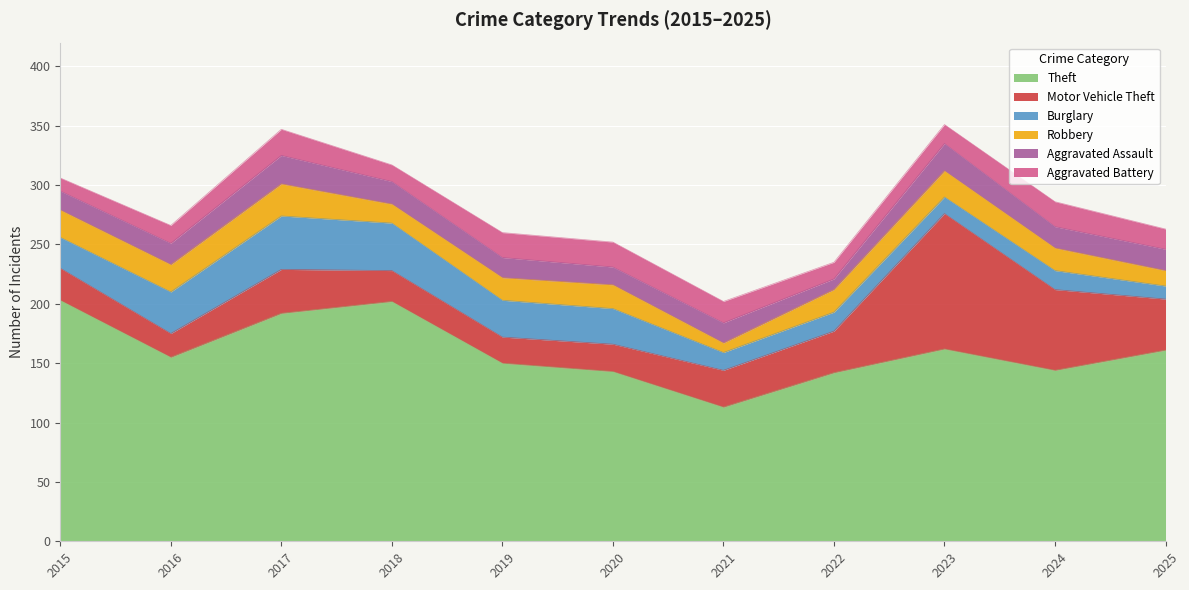

True or false: Aggravated Assault has more than 2 interior local peaks.

True